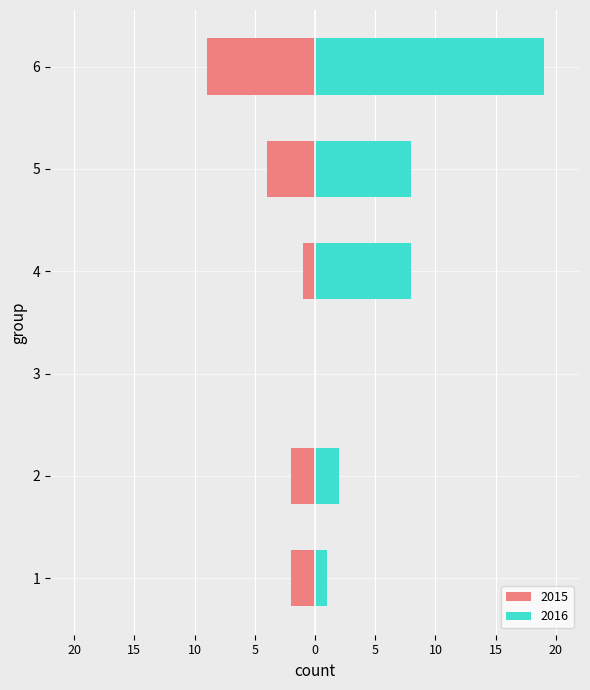

Which series has the largest range (max minus min)?

2016